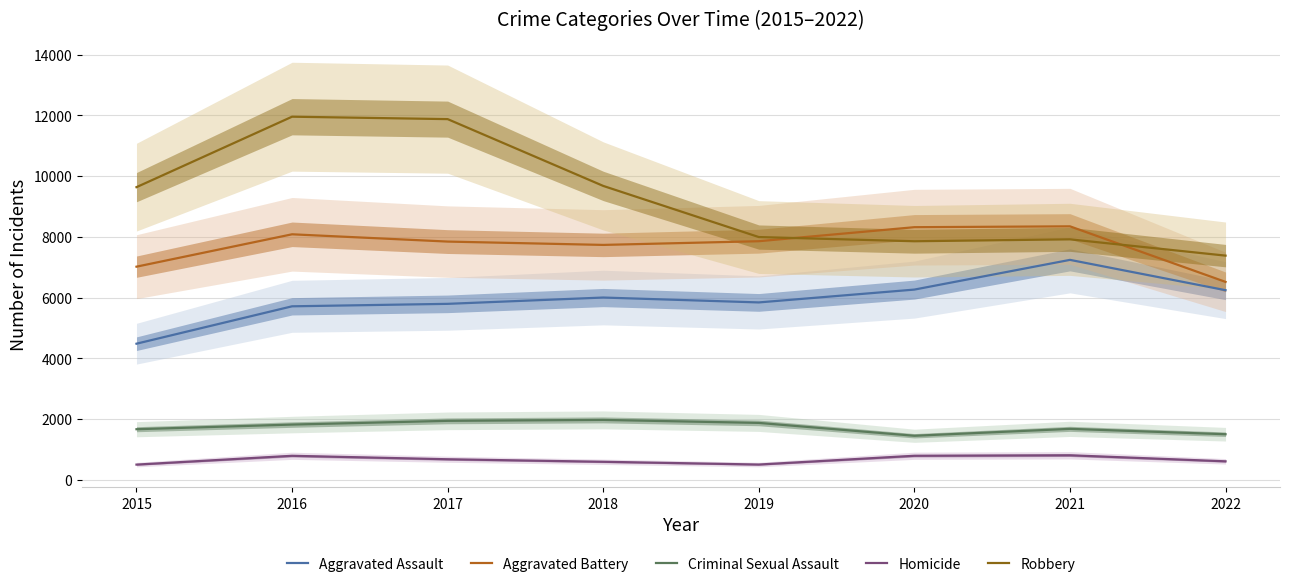

True or false: Homicide has a value of 498 at 2019.

True